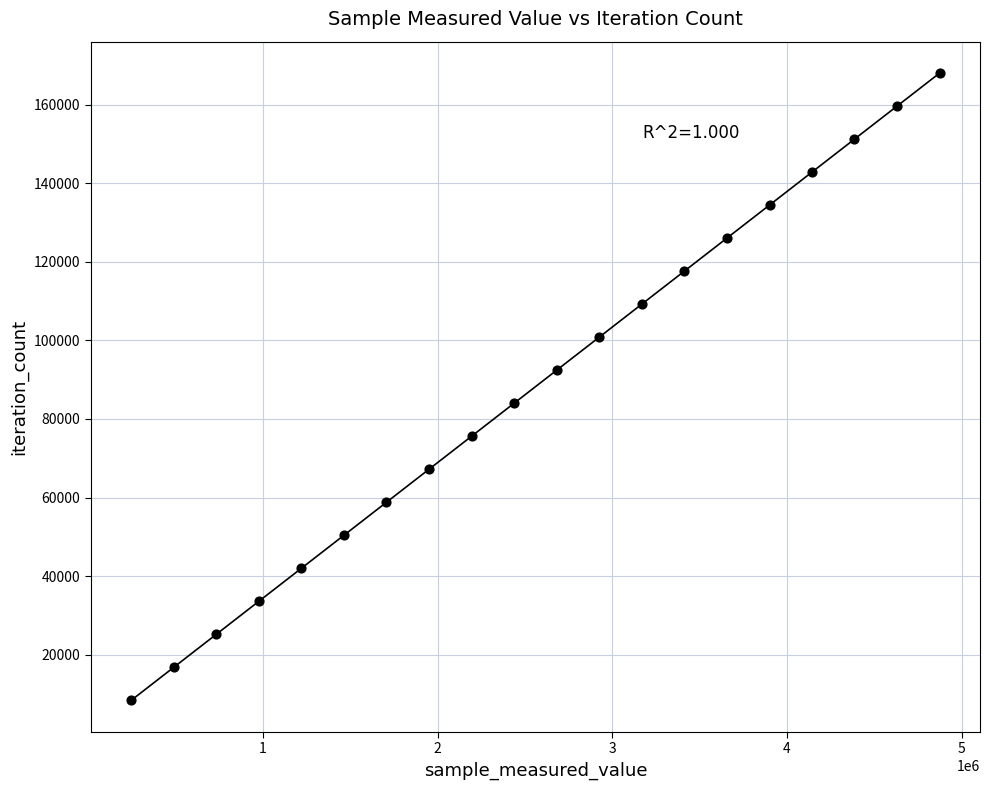

What is the range of Y values (max minus min)?

159619